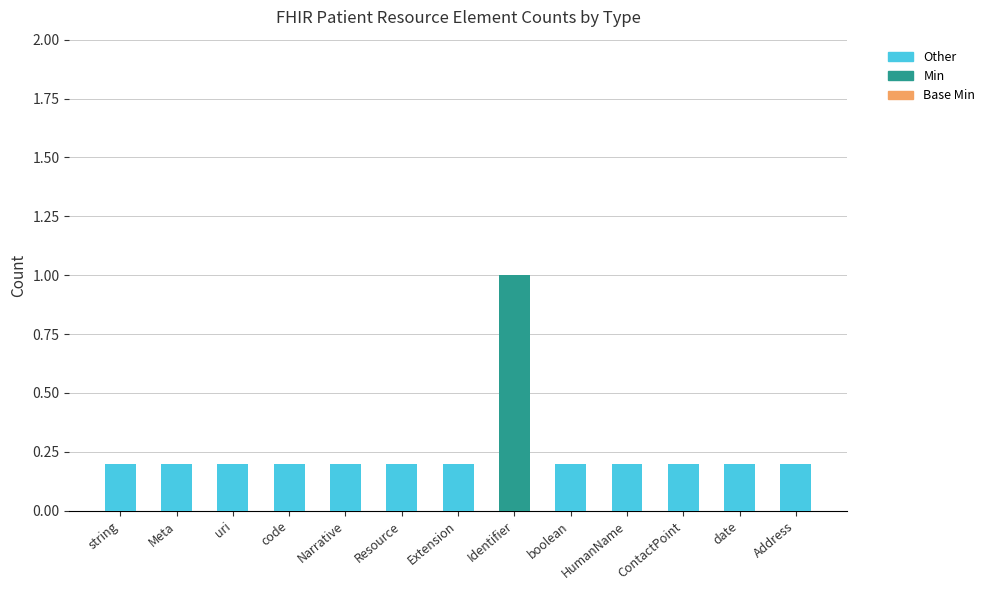

At which label does Min reach its peak?

Identifier